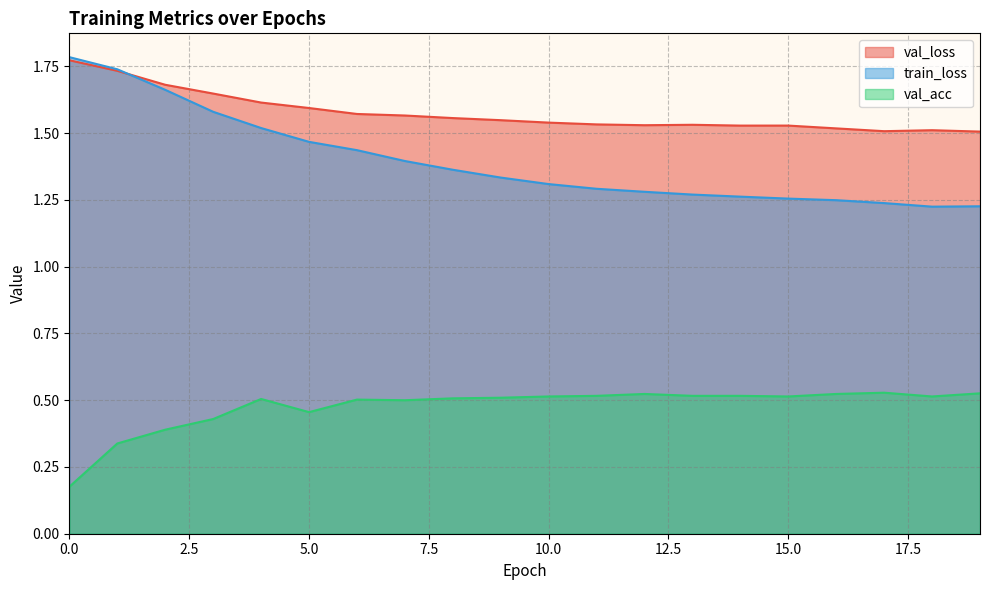

Is the value of val_loss at 1 greater than the value of train_loss at 9?

Yes